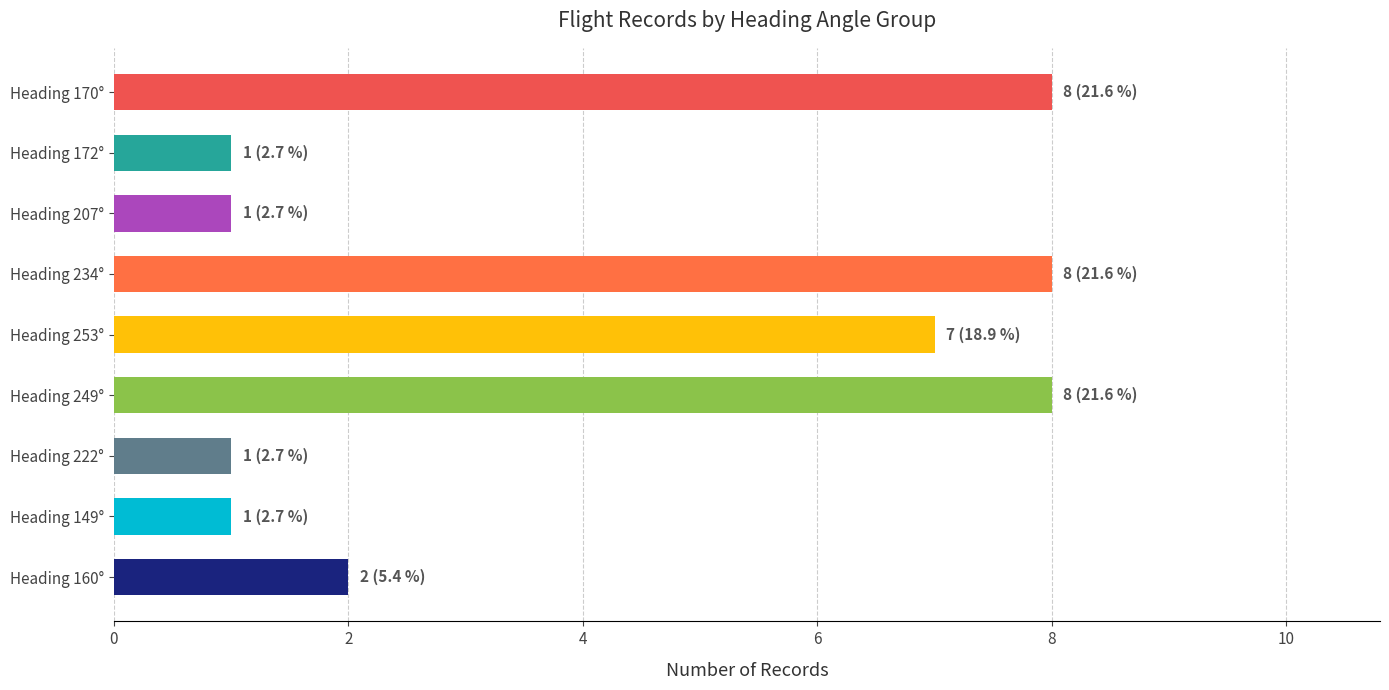

Is it true that the value at Heading 170° is 3?

False